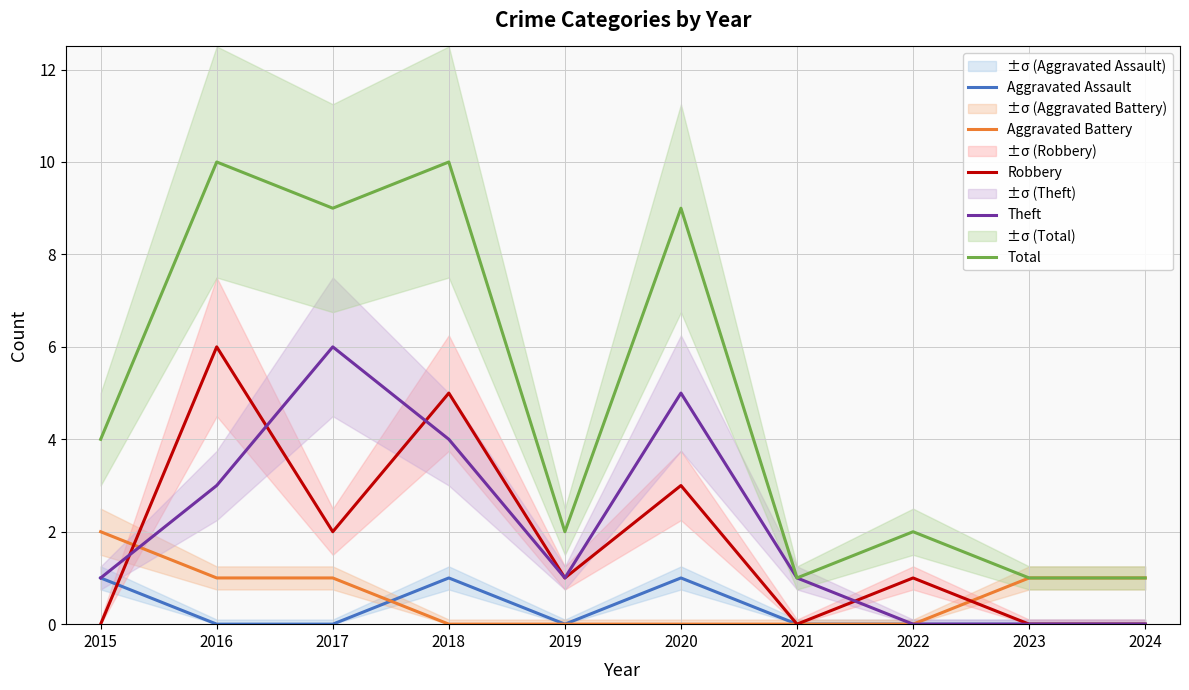

How many distinct data groups are displayed?

5